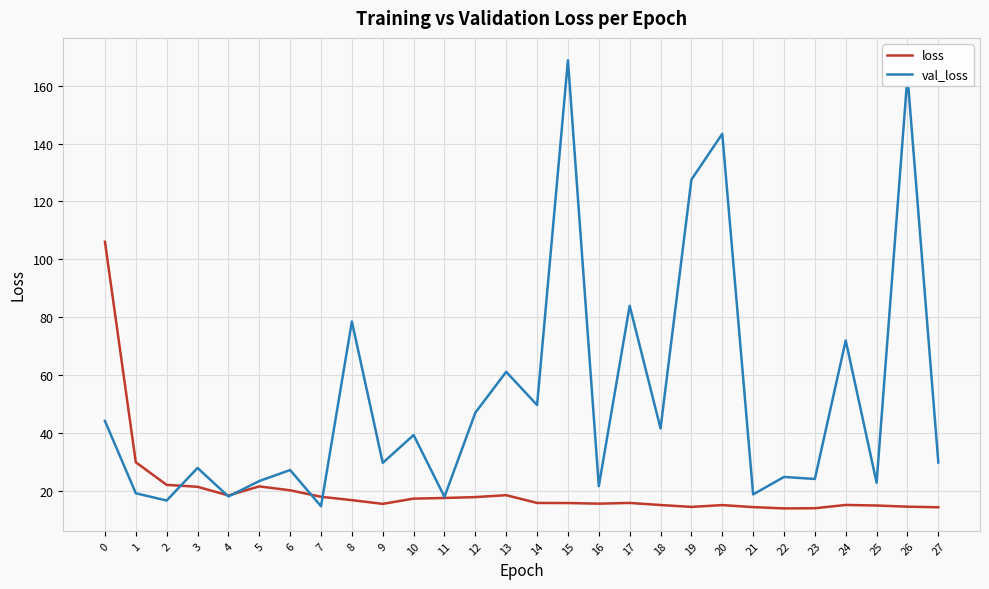

Where do loss and val_loss first cross each other?

2 and 3